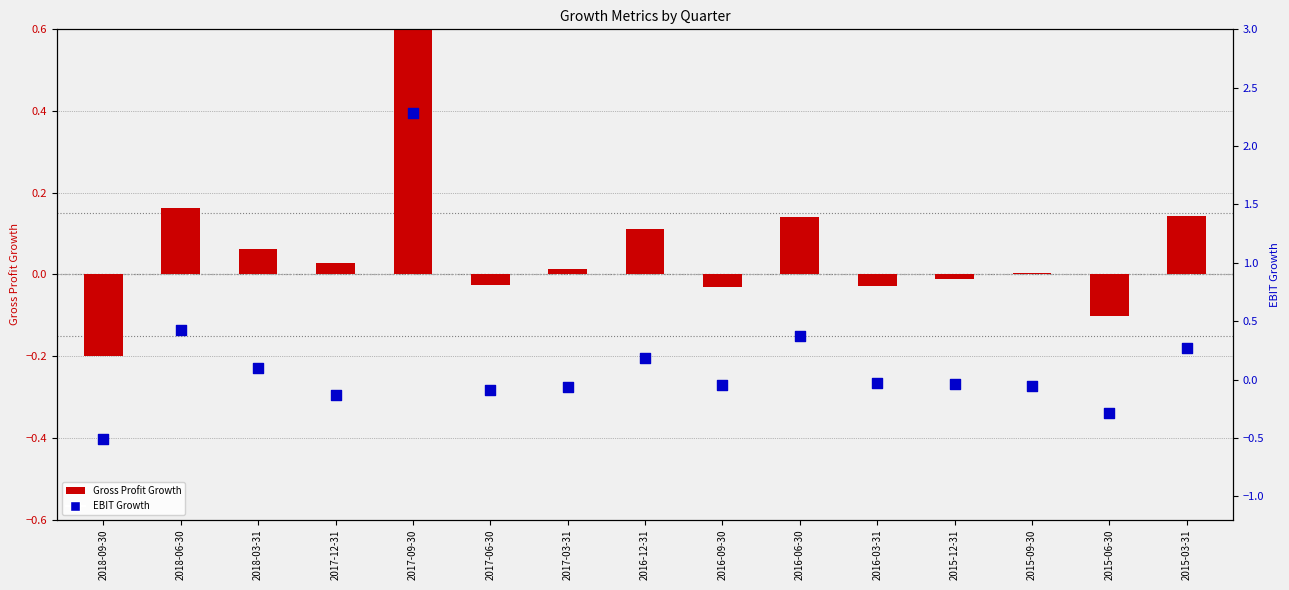

Which series reaches the maximum Y coordinate?

EBIT Growth